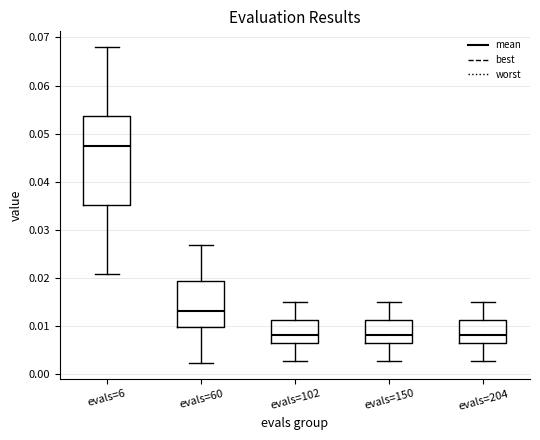

Reading left to right, read every box against the y-axis: the position of its median line, the range the box covers, and the ends of its whiskers. The values are not printed on the chart, so give them approximately, as read against the axis.

evals=6: median 0.047, box 0.035 to 0.054, whiskers 0.021 to 0.068
evals=60: median 0.013, box 0.010 to 0.019, whiskers 0.002 to 0.027
evals=102: median 0.008, box 0.006 to 0.011, whiskers 0.003 to 0.015
evals=150: median 0.008, box 0.006 to 0.011, whiskers 0.003 to 0.015
evals=204: median 0.008, box 0.006 to 0.011, whiskers 0.003 to 0.015